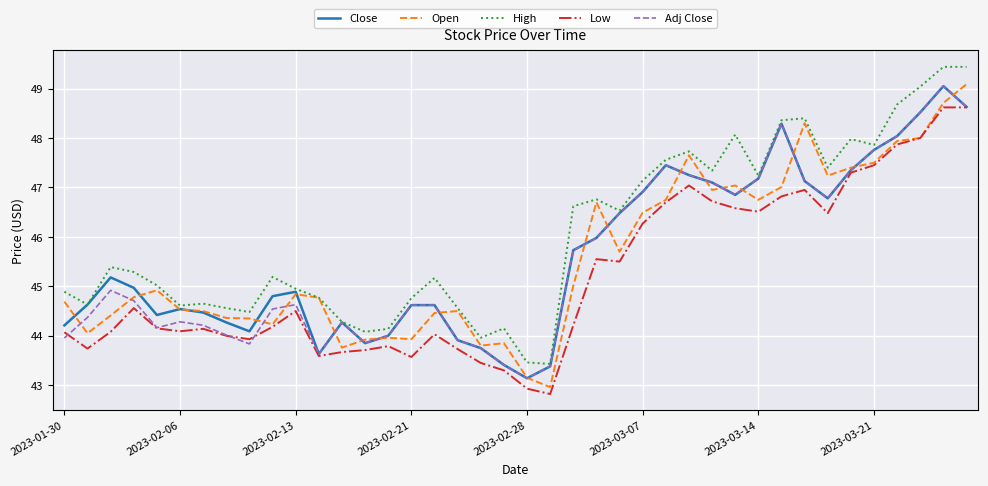

What is the highest value of the Low series?

48.6